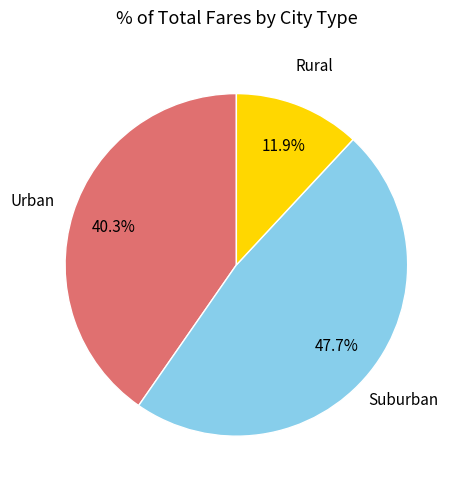

Is there a majority slice in this chart?

No